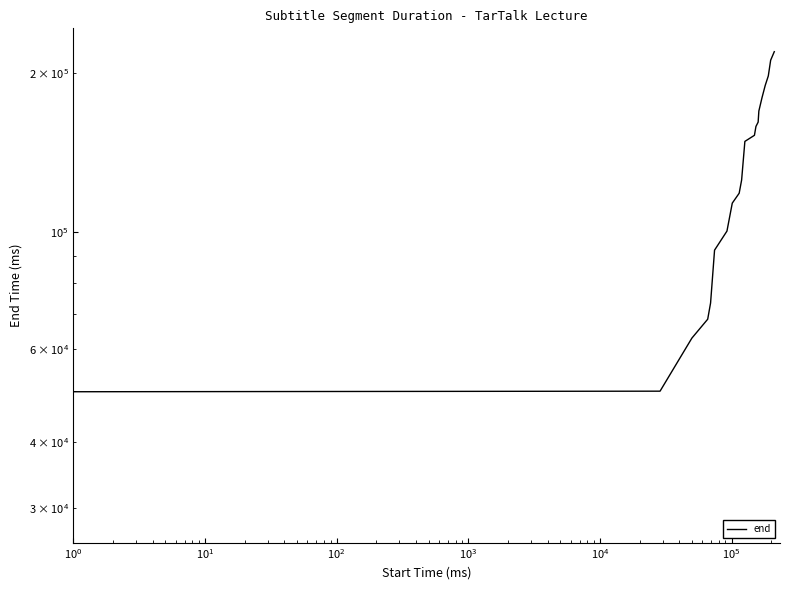

Reading left to right, transcribe all the data shown in this chart.

28640	49920	62920	68320	73320	92320	100320	113320	118320	125320	148320	152320	158320	161320	169320	179320	189320	197320	211320	219320